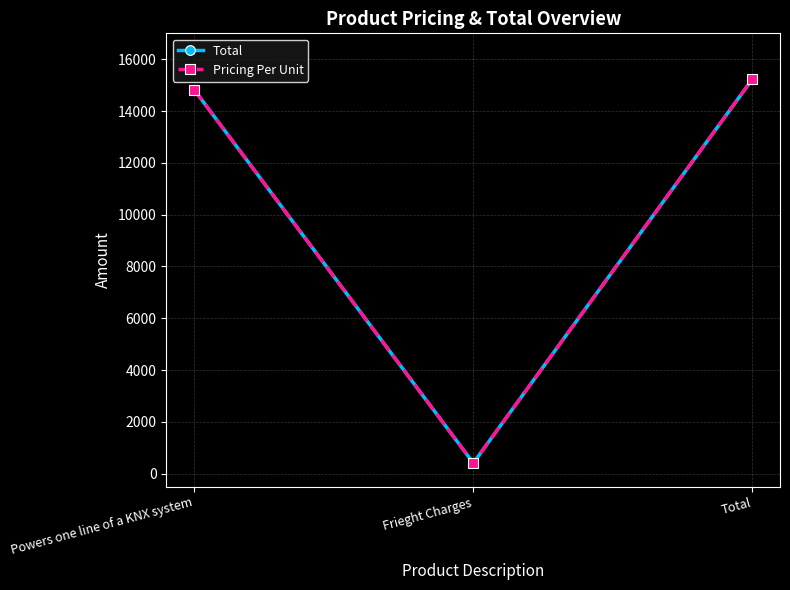

Is this an area chart (filled region under the line)?

No